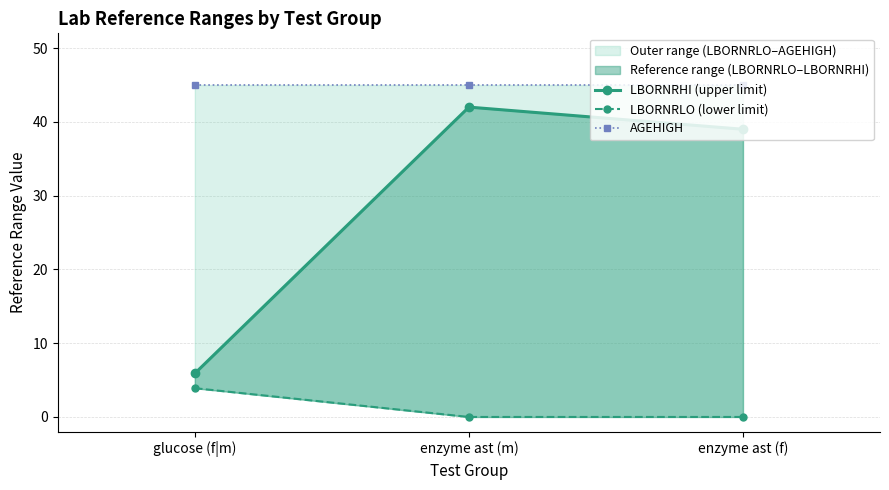

How many values in the LBORNRHI (upper limit) series exceed 39?

1